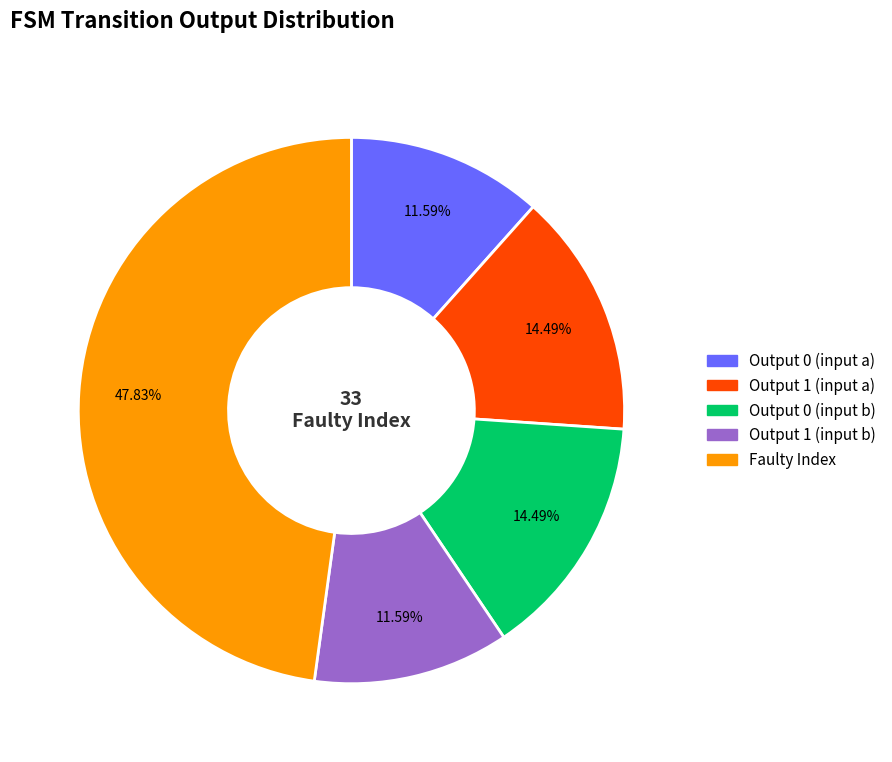

Is there any slice that represents more than half of the pie?

No